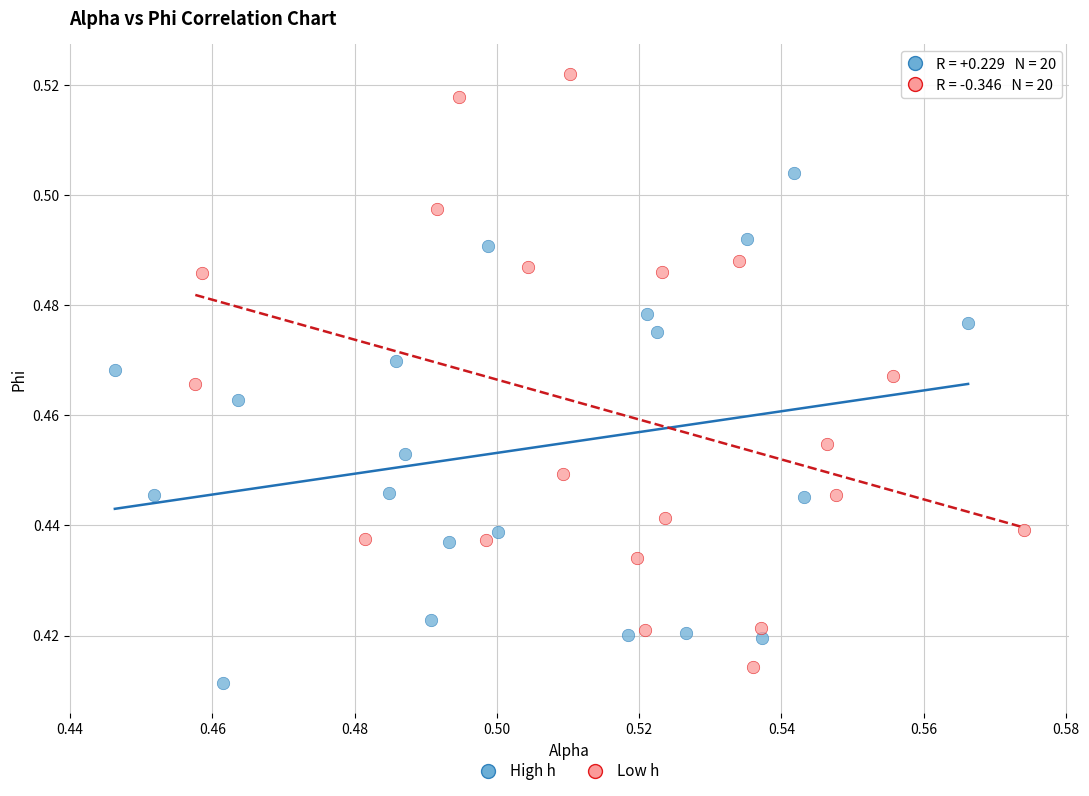

Which series reaches the maximum Y coordinate?

Low h